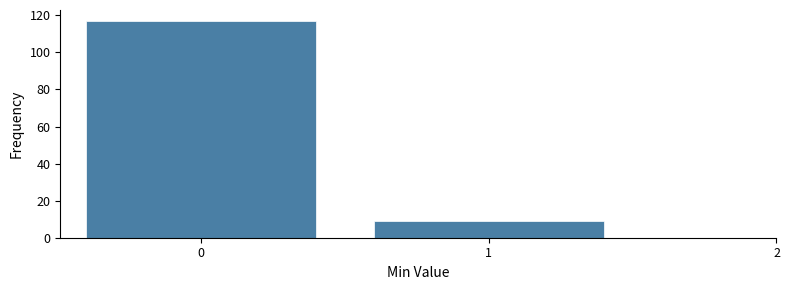

Reading left to right, transcribe this chart: for each bar, give the range it covers on the x-axis and its height. The values are not printed on the chart, so give them approximately, as read against the axis.

-0.5 to 0.5: 118
0.5 to 1.5: 10